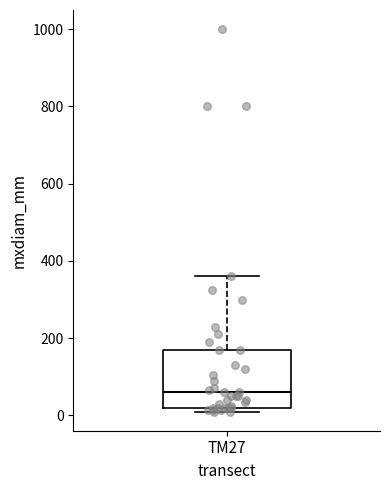

Transcribe this box plot: give where the median line is, the range the box spans, and where the two whiskers end, as read against the y-axis. The values are not printed on the chart, so give them approximately, as read against the axis.

median 60, box 20 to 180, whiskers 20 (just below the box's lower edge) to 360